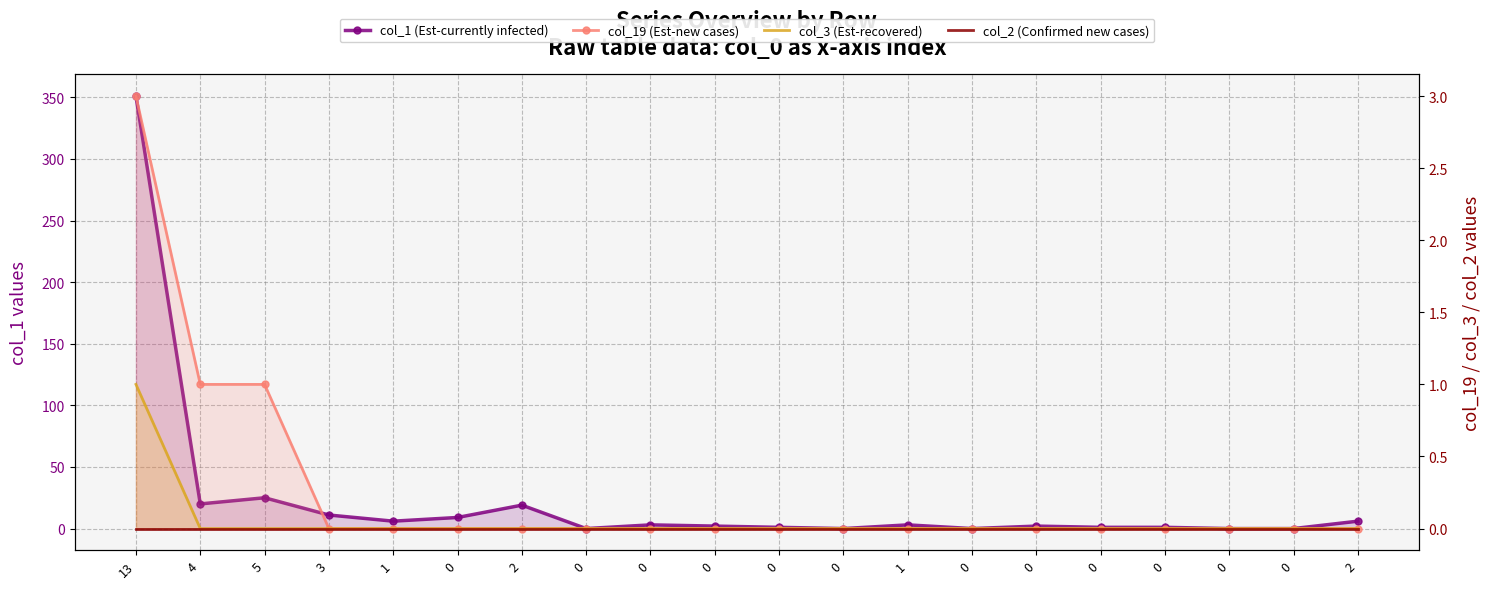

Where is col_3 (Est-recovered) nearest to the value 0?

4